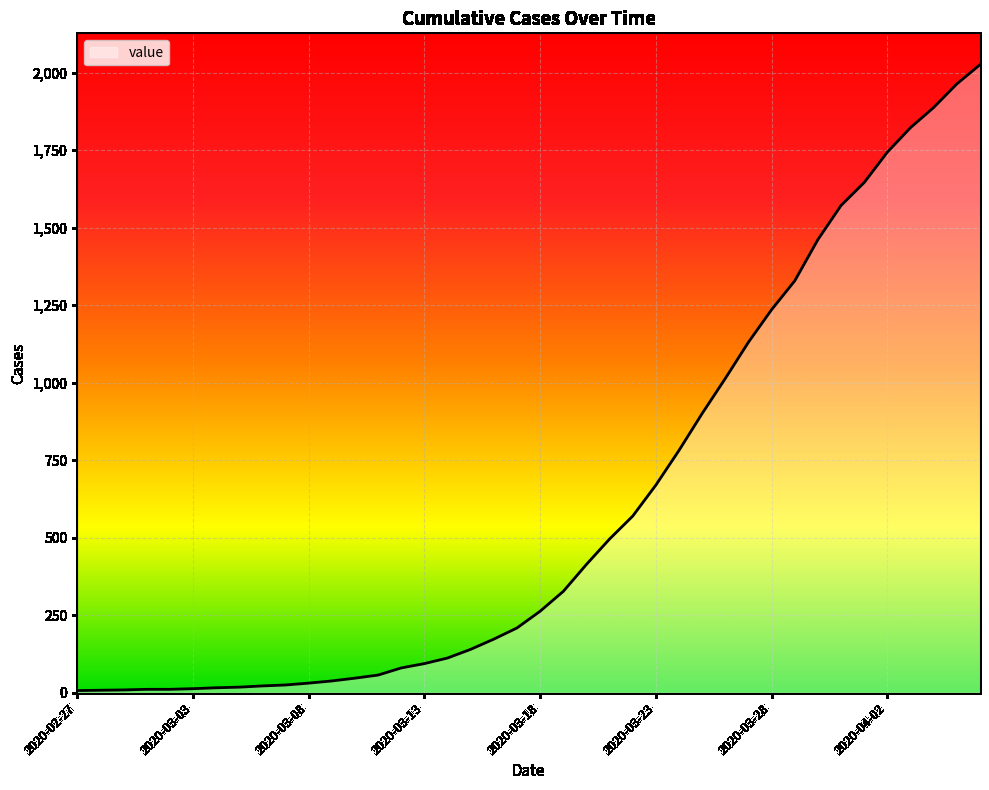

What is the difference between the maximum and minimum values?

2019